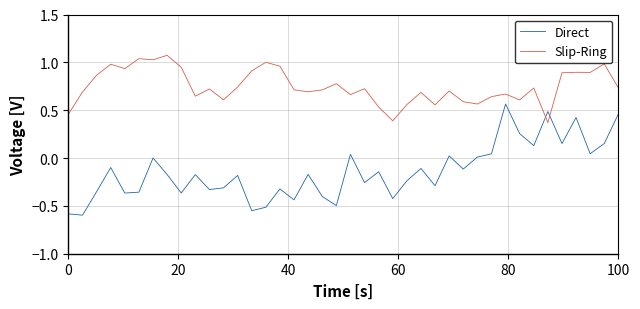

How many lines are shown in the chart?

2